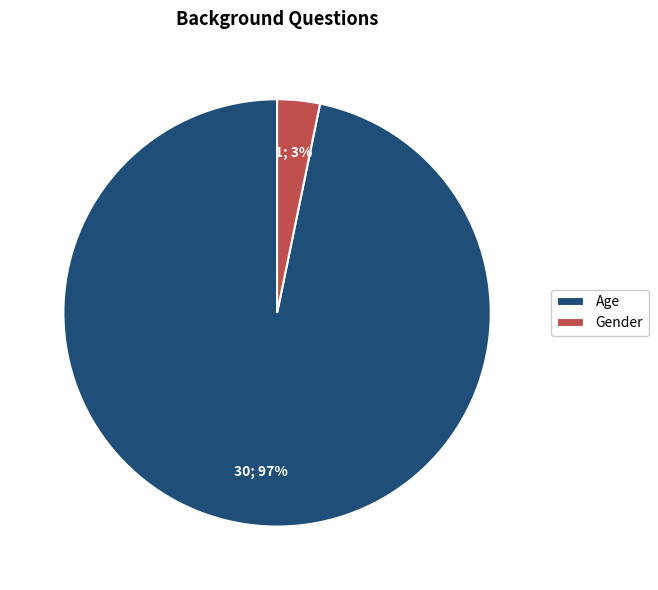

Is it true that Age is 97% of the pie?

True